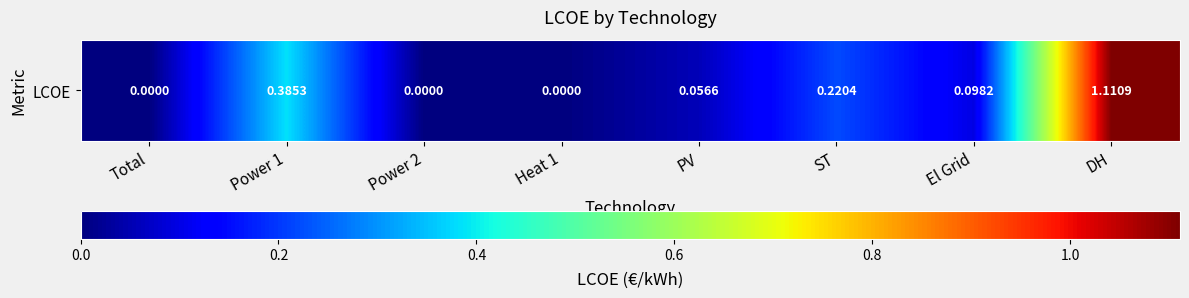

What is the sum of all values?

1.9